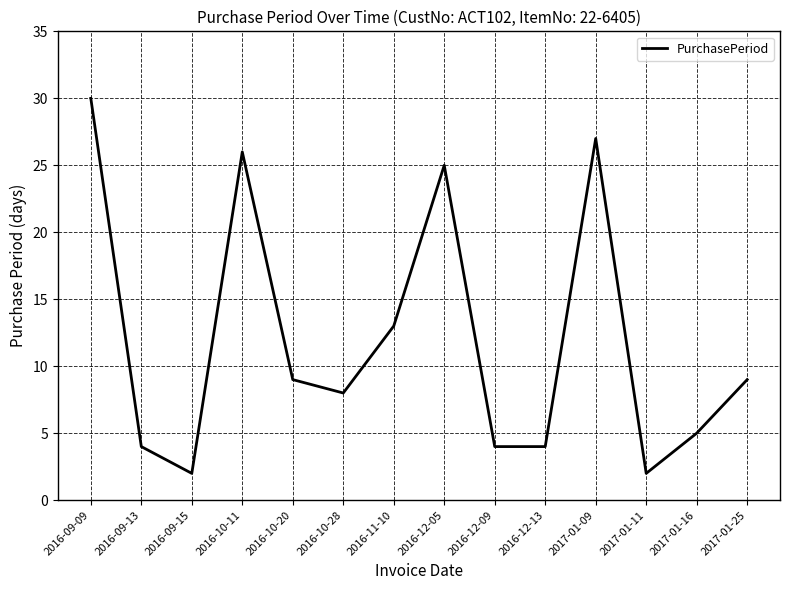

True or false: the data shows 27 at 2017-01-09.

True